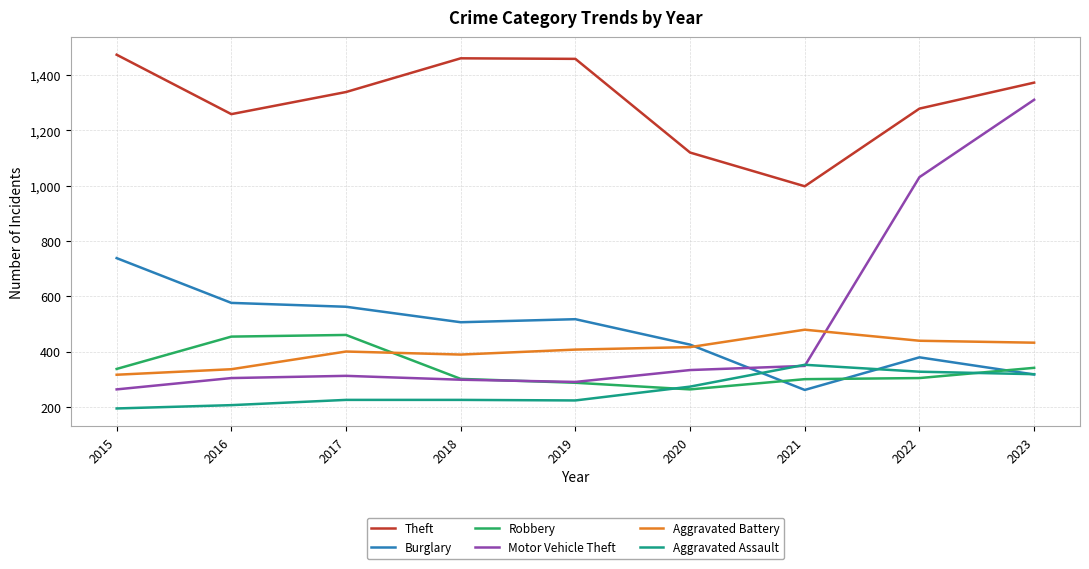

Which series has the largest total across all categories?

Theft